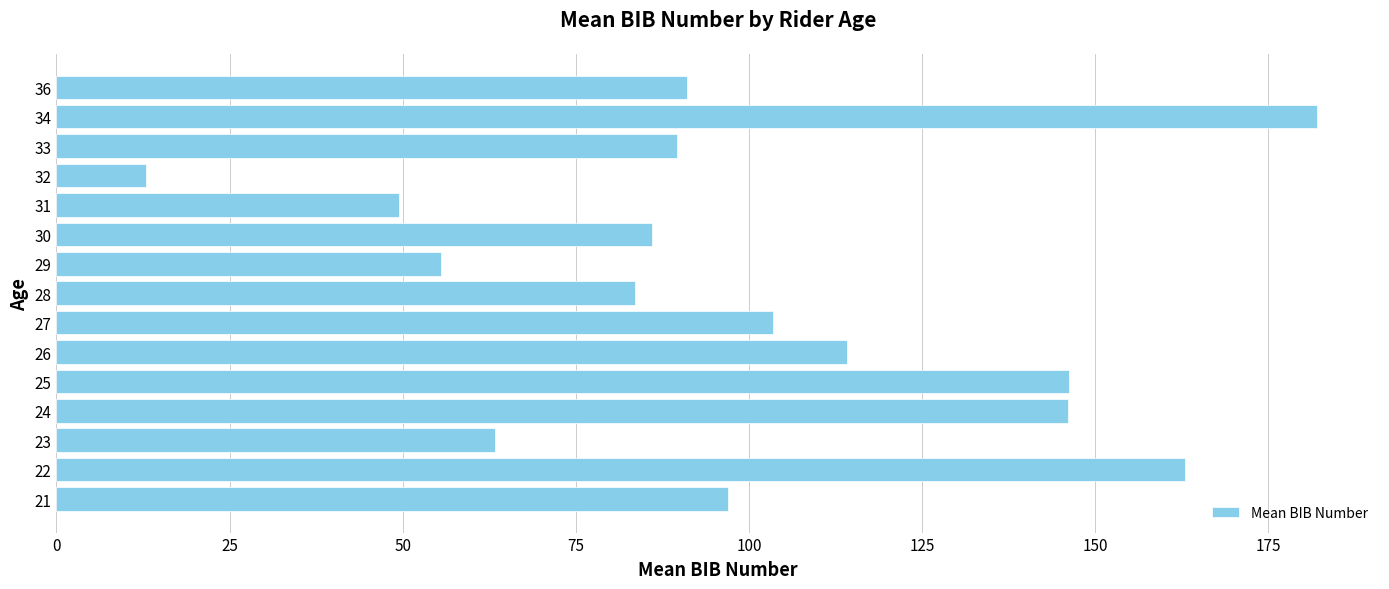

Is it true that the value at 24 is 146.0?

True